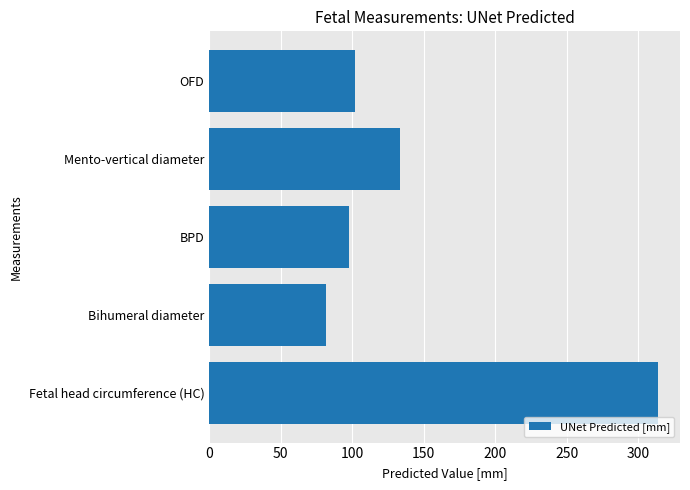

Is it true that the value at Fetal head circumference (HC) is 77.4?

False